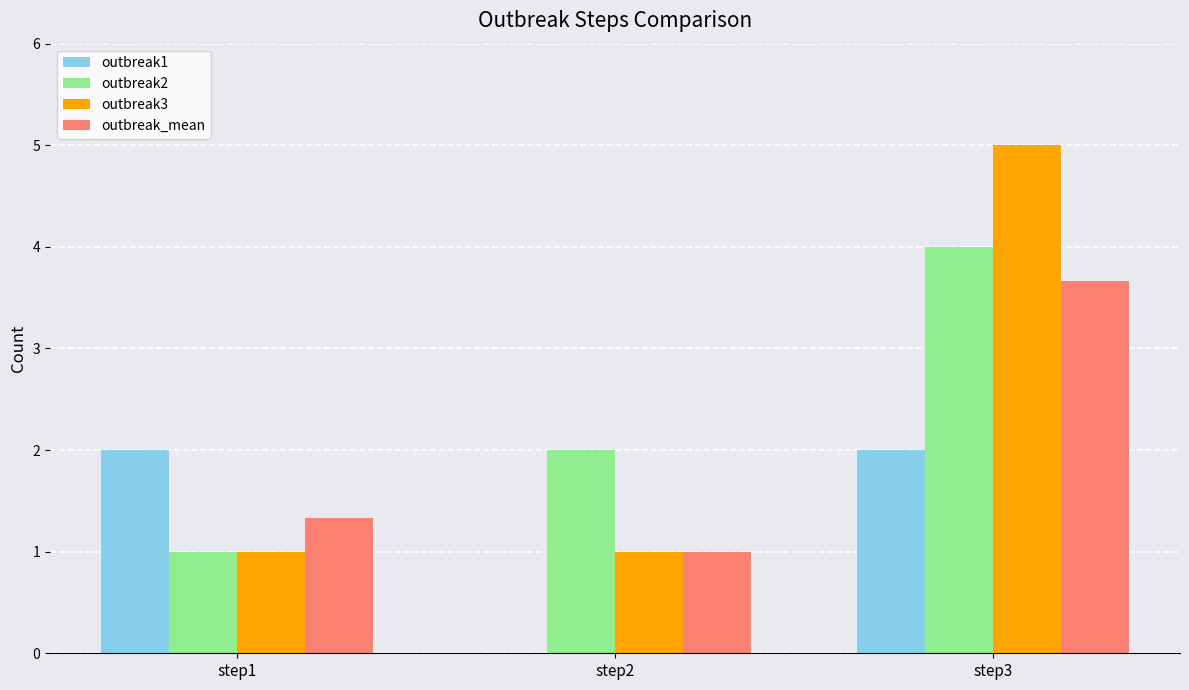

The value of outbreak1 at step2 is 0.0. True or false?

True